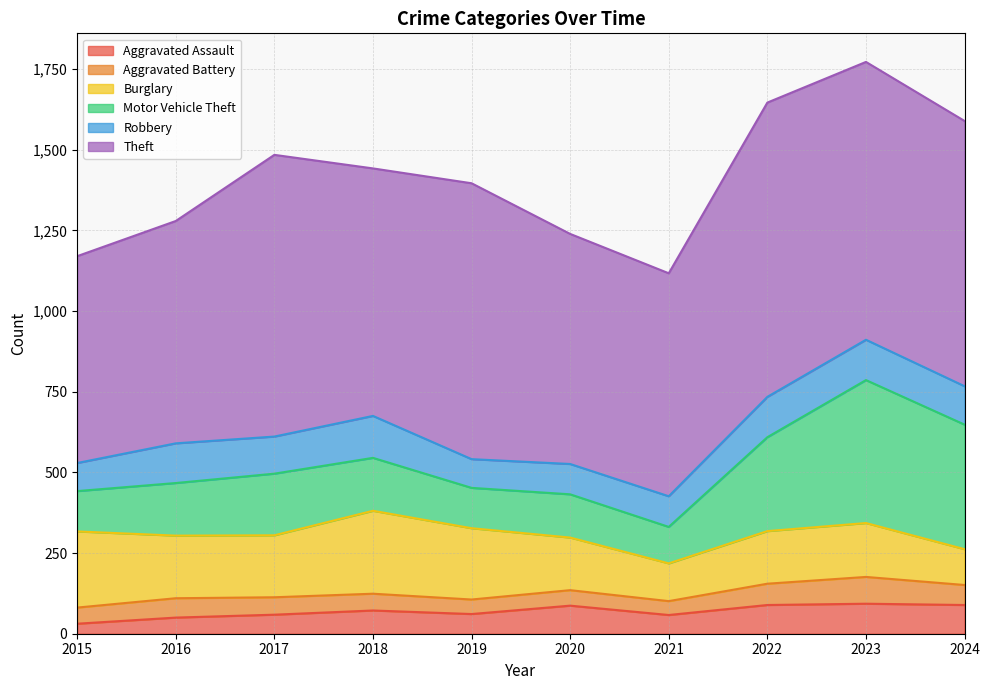

Which category has the lowest value in the Burglary series?

2024